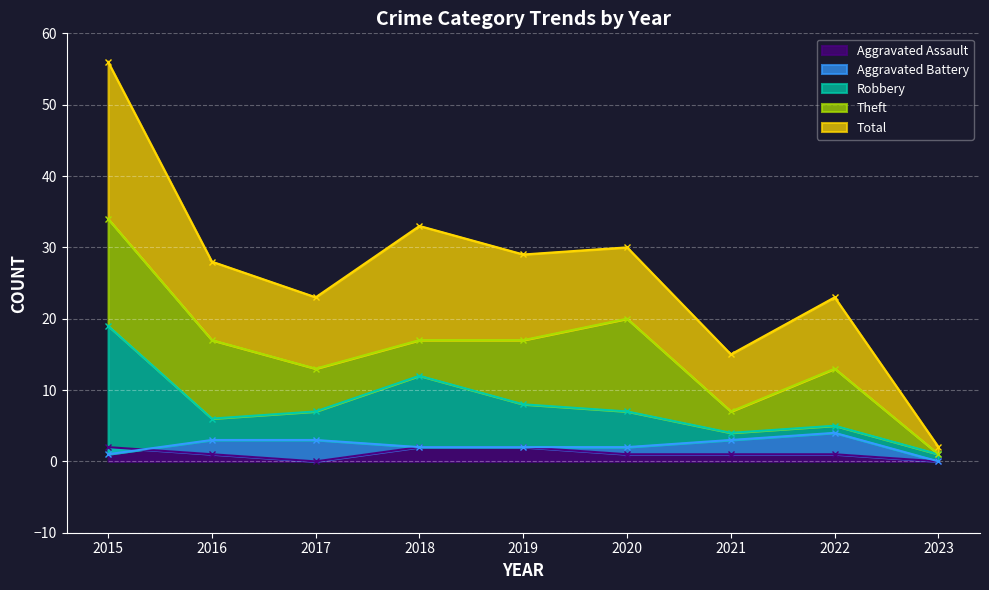

Does the chart display data point markers on the line(s)?

Yes